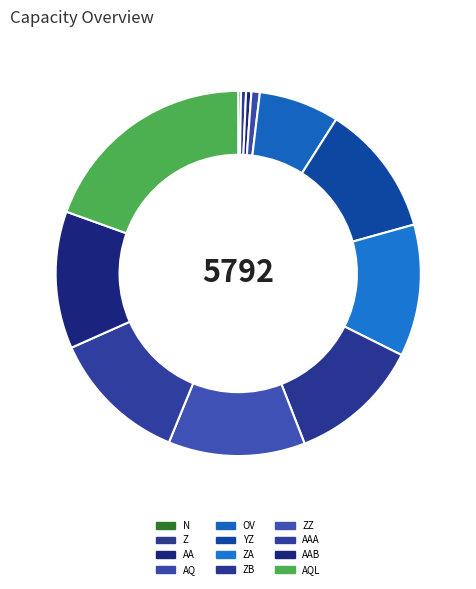

To the nearest percent, what percentage of the pie is AAA?

12%